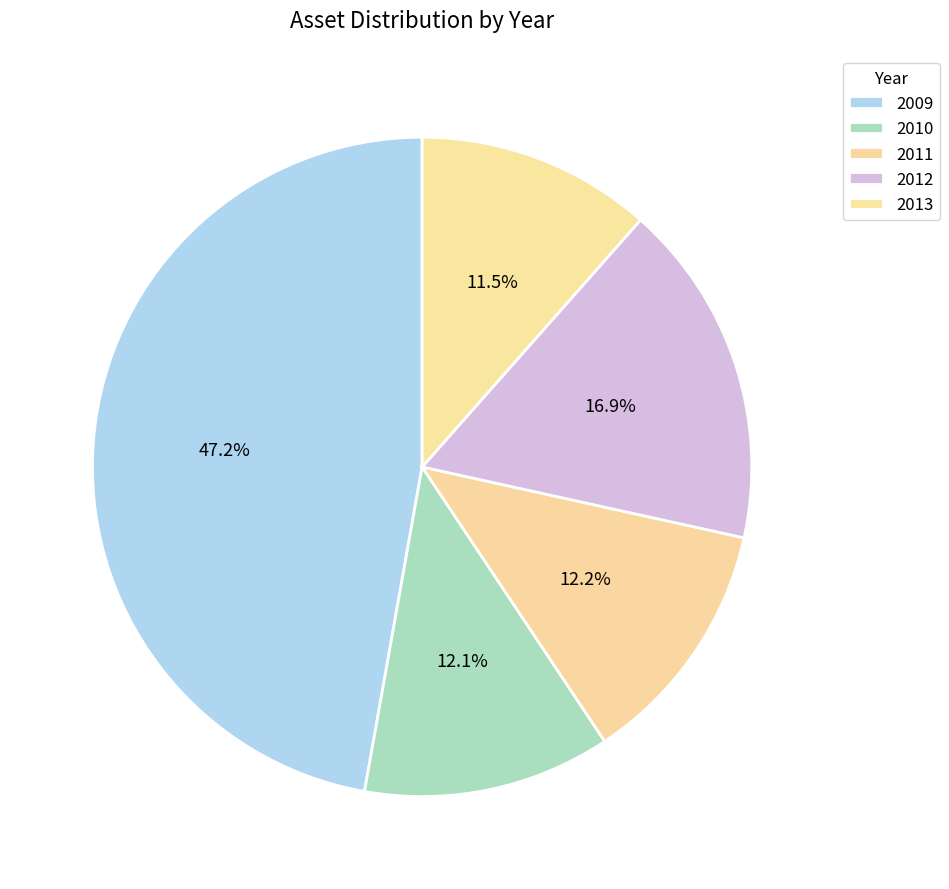

What percentage is the 2012 slice, to the nearest percent?

17%